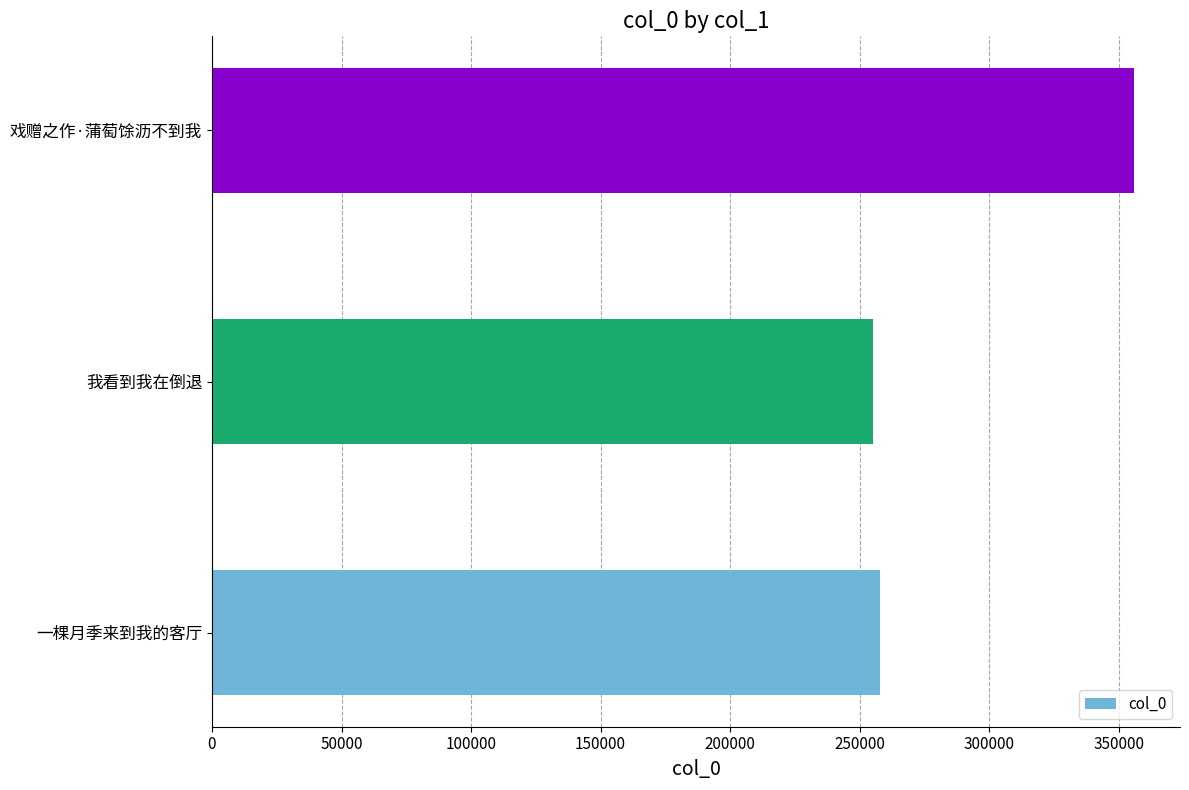

Reading bottom to top, what are all the values shown in this chart?

257796	254998	355850